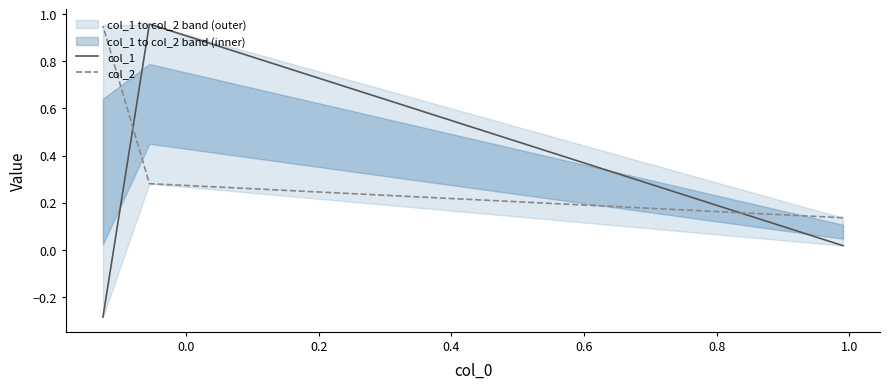

What is the greatest value displayed?

1.0